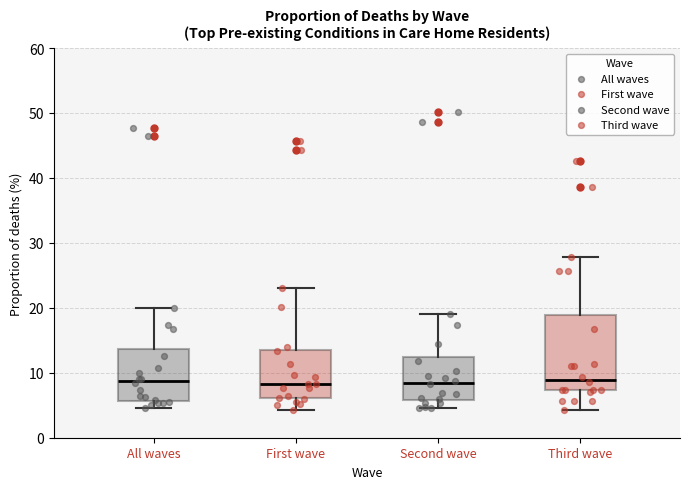

Reading left to right, read every box against the y-axis: the position of its median line, the range the box covers, and the ends of its whiskers. The values are not printed on the chart, so give them approximately, as read against the axis.

All waves: median 9, box 6 to 14, whiskers 5 to 20
First wave: median 8, box 6 to 13, whiskers 4 to 23
Second wave: median 9, box 6 to 12, whiskers 5 to 19
Third wave: median 9, box 7 to 19, whiskers 4 to 28